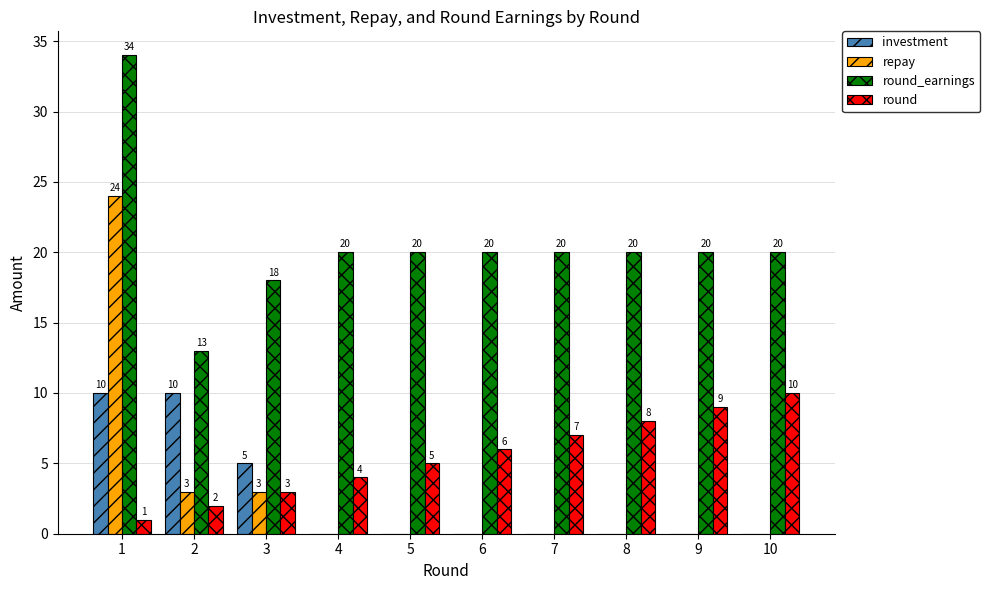

How many repay values are between 0 and 3?

9